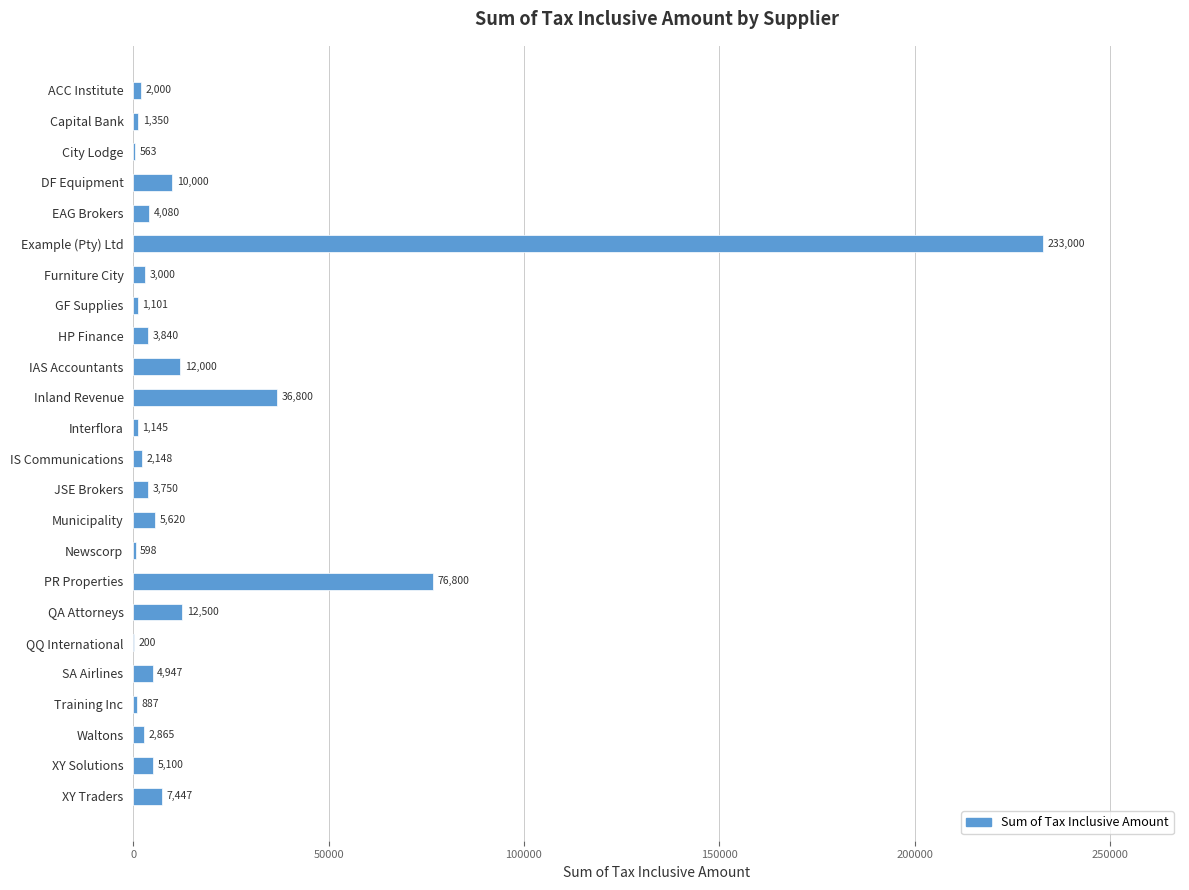

Where is the data nearest to the value 116600?

PR Properties